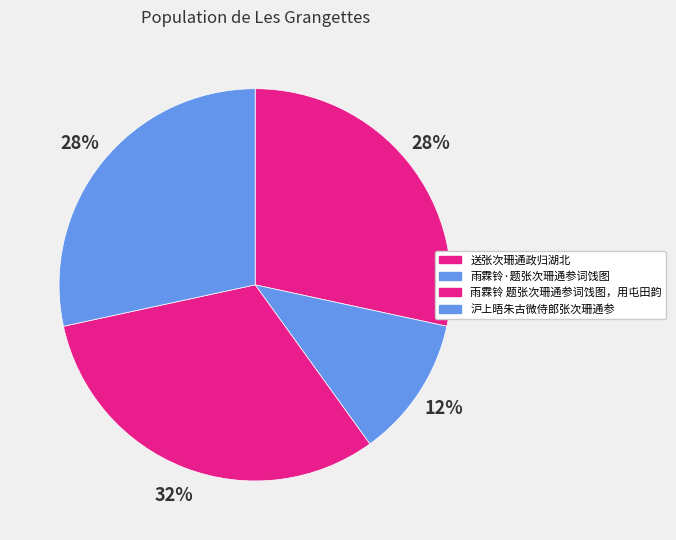

To the nearest percent, what portion does 送张次珊通政归湖北 represent?

28%